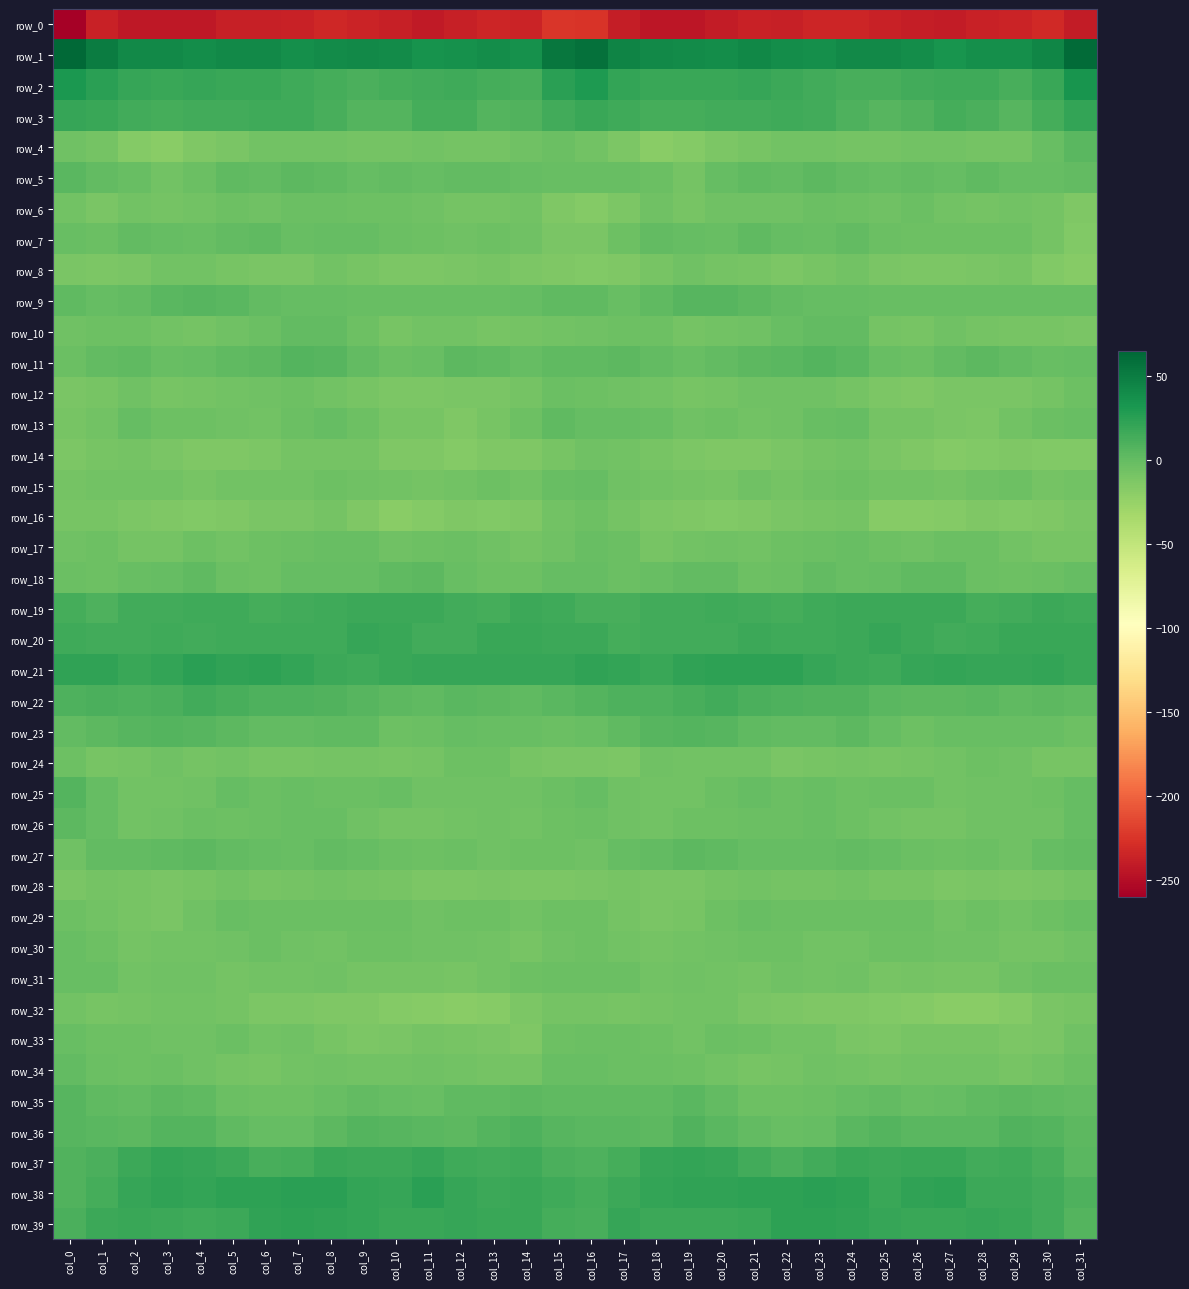

At which category is the sum across all series the highest?

col_8